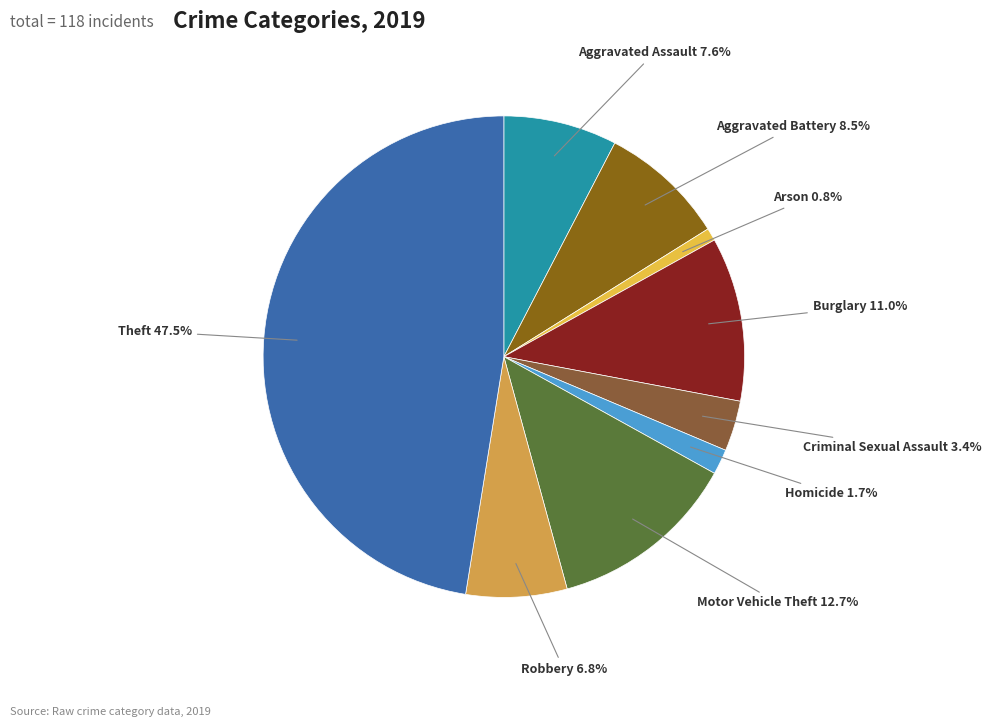

The Motor Vehicle Theft slice represents 23% of the pie. True or false?

False